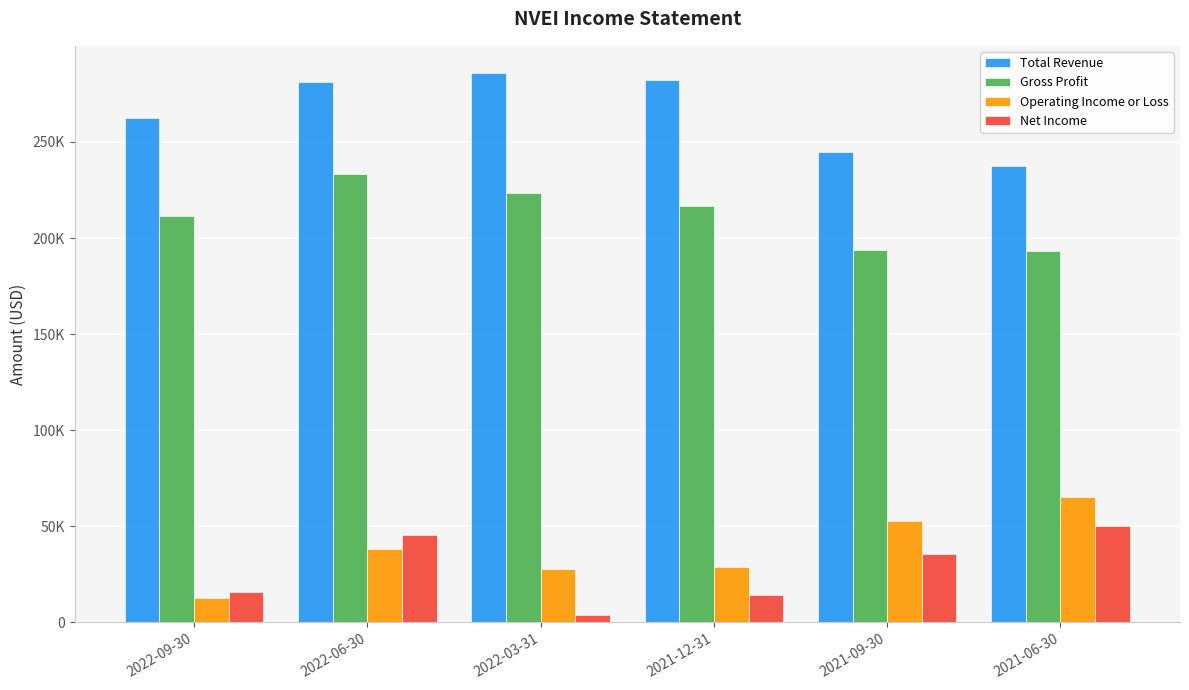

Where does the Total Revenue series first go above 281400?

2022-03-31